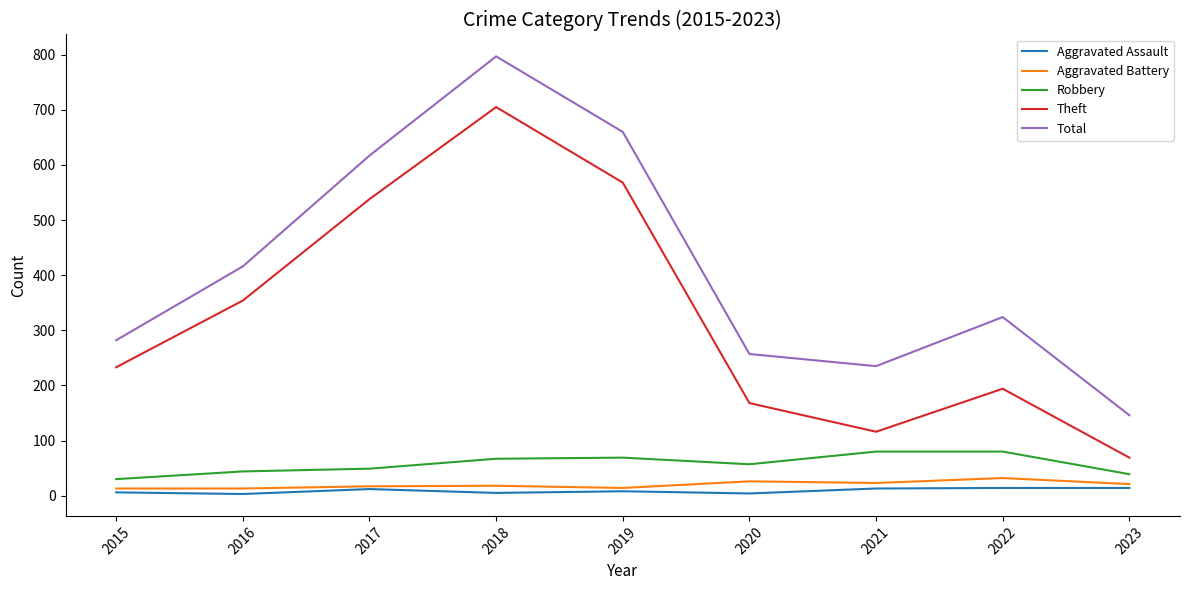

The value of Aggravated Battery at 2016 is 13. True or false?

True